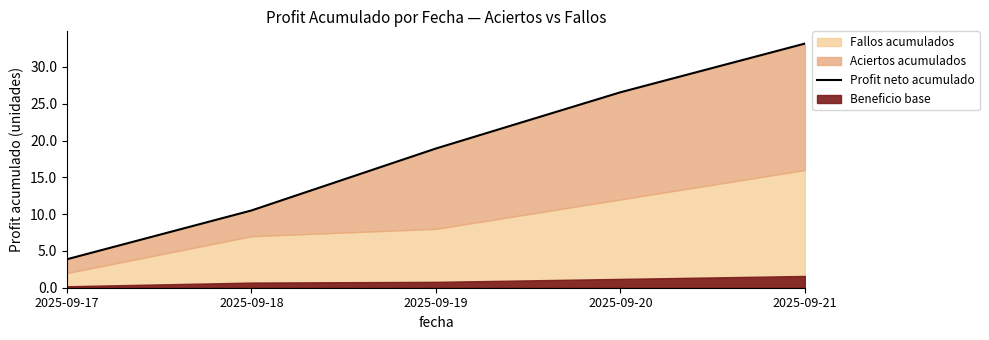

What is the difference between the second highest and minimum values?

22.7